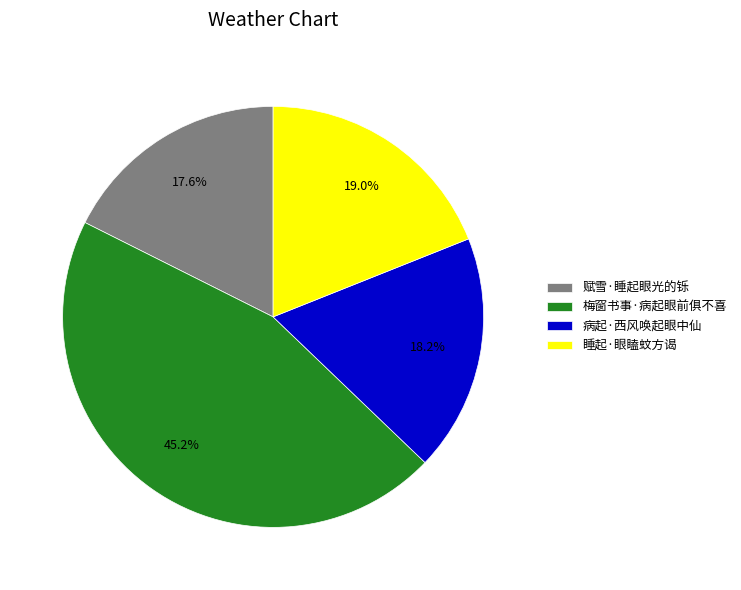

Approximately how many times larger is the value at 睡起·眼瞌蚊方谒 compared to 病起·西风唤起眼中仙?

1.0